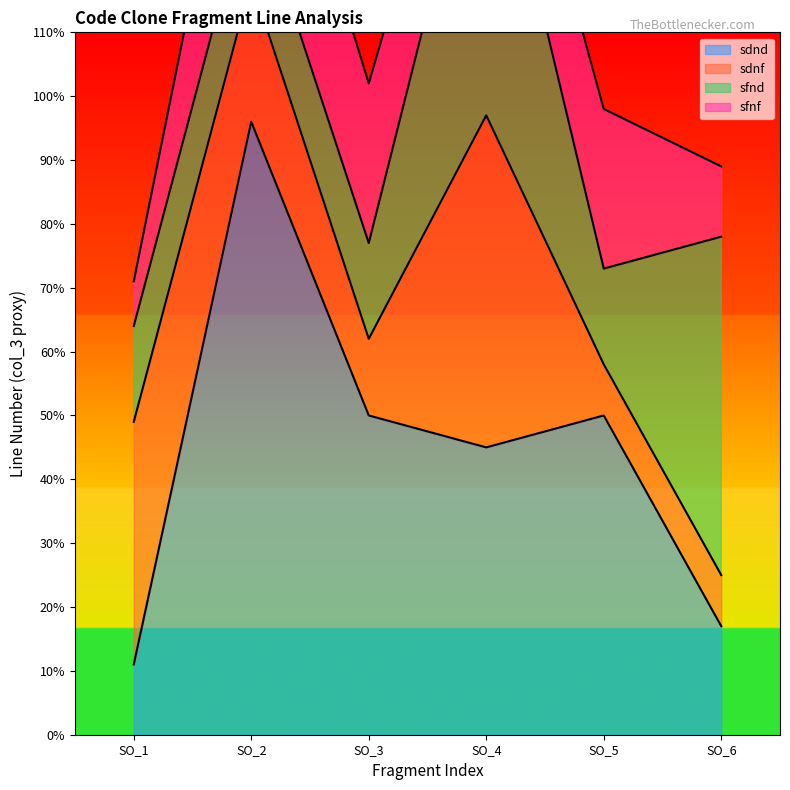

Rank the categories by sdnf value from highest to lowest.

SO_4, SO_1, SO_2, SO_3, SO_5, SO_6